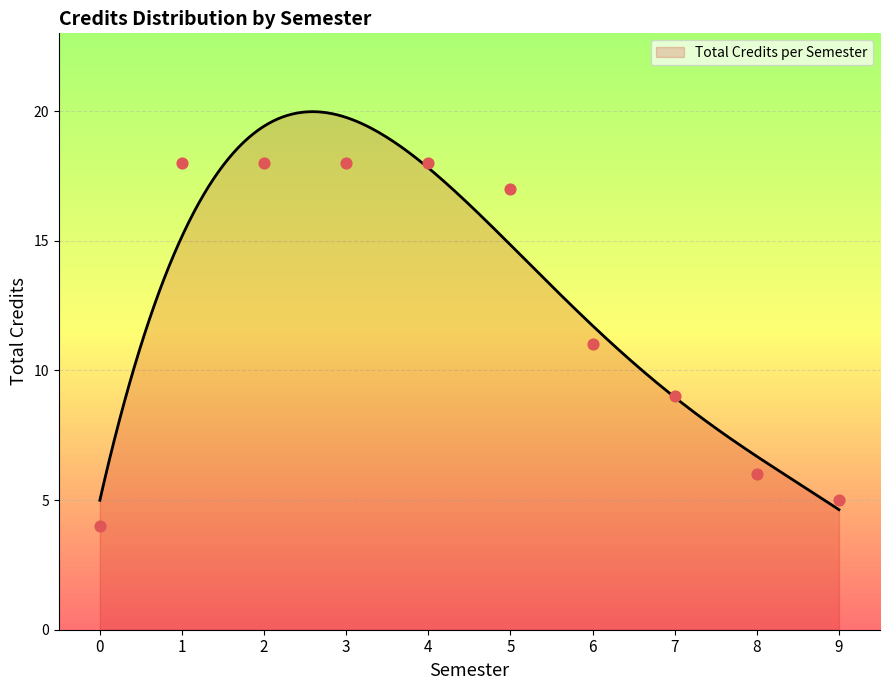

What is the minimum value for Total Credits per Semester?

4.6